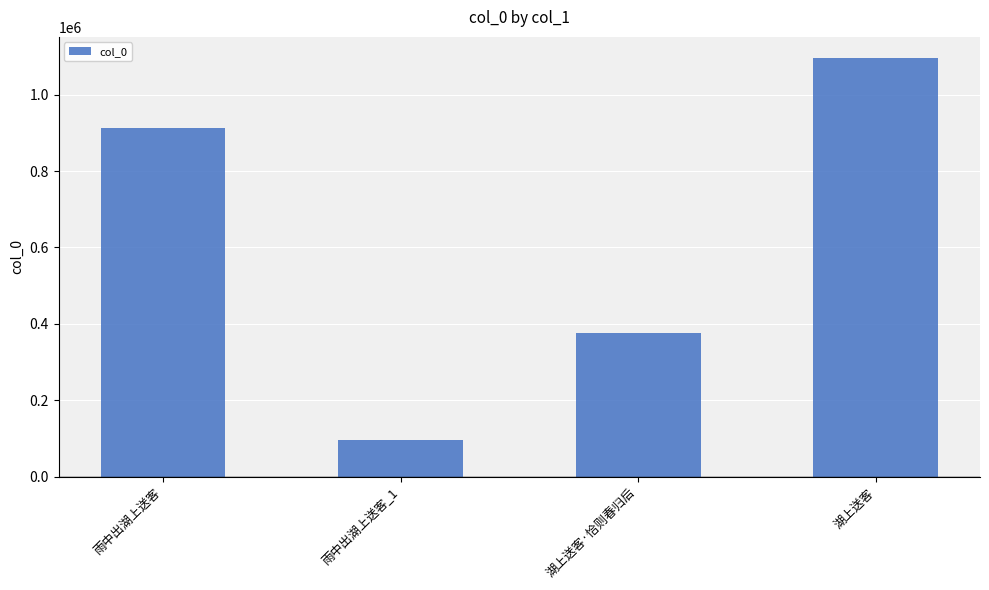

What is the change in value from 雨中出湖上送客 to 湖上送客·恰则春归后?

-536784